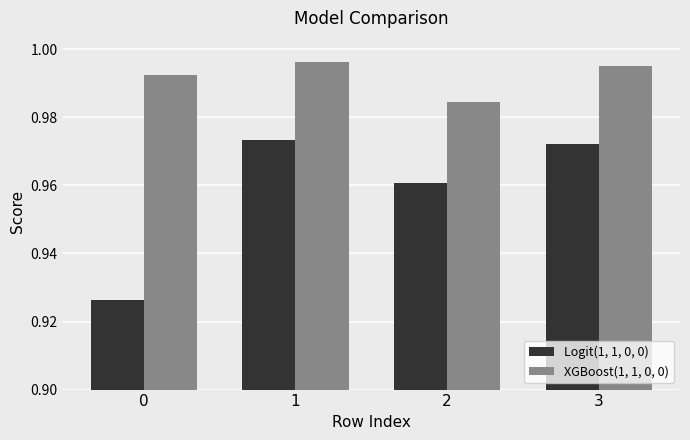

How many categories are shown in the chart?

4